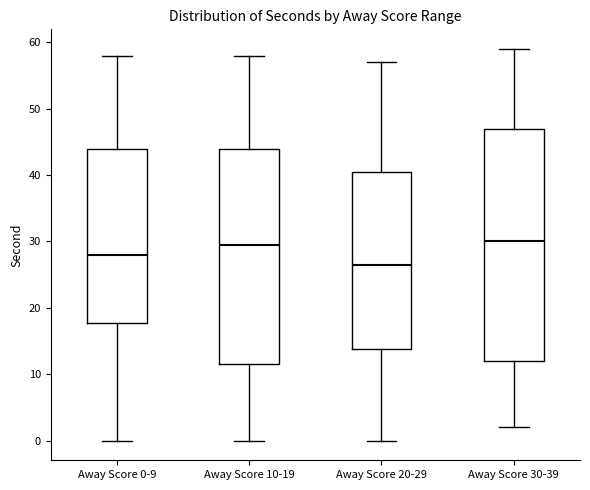

Comparing the boxes themselves (not the whiskers), which one is the tallest?

Away Score 30-39